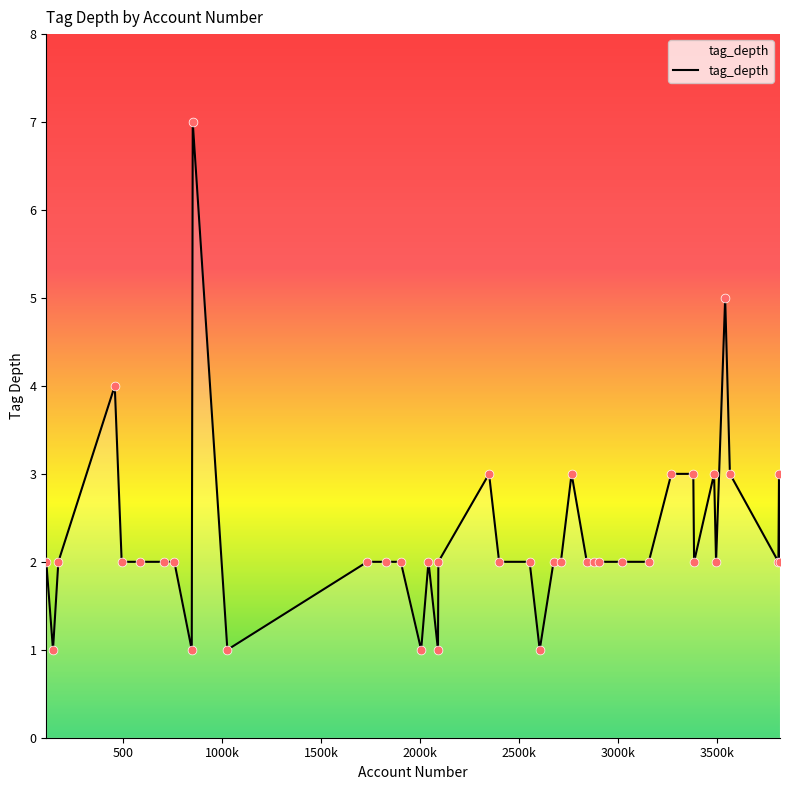

What is the maximum value shown in the chart?

7